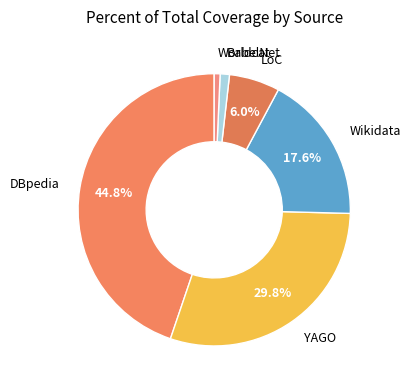

What percentage is NOT represented by Wikidata?

82.4%